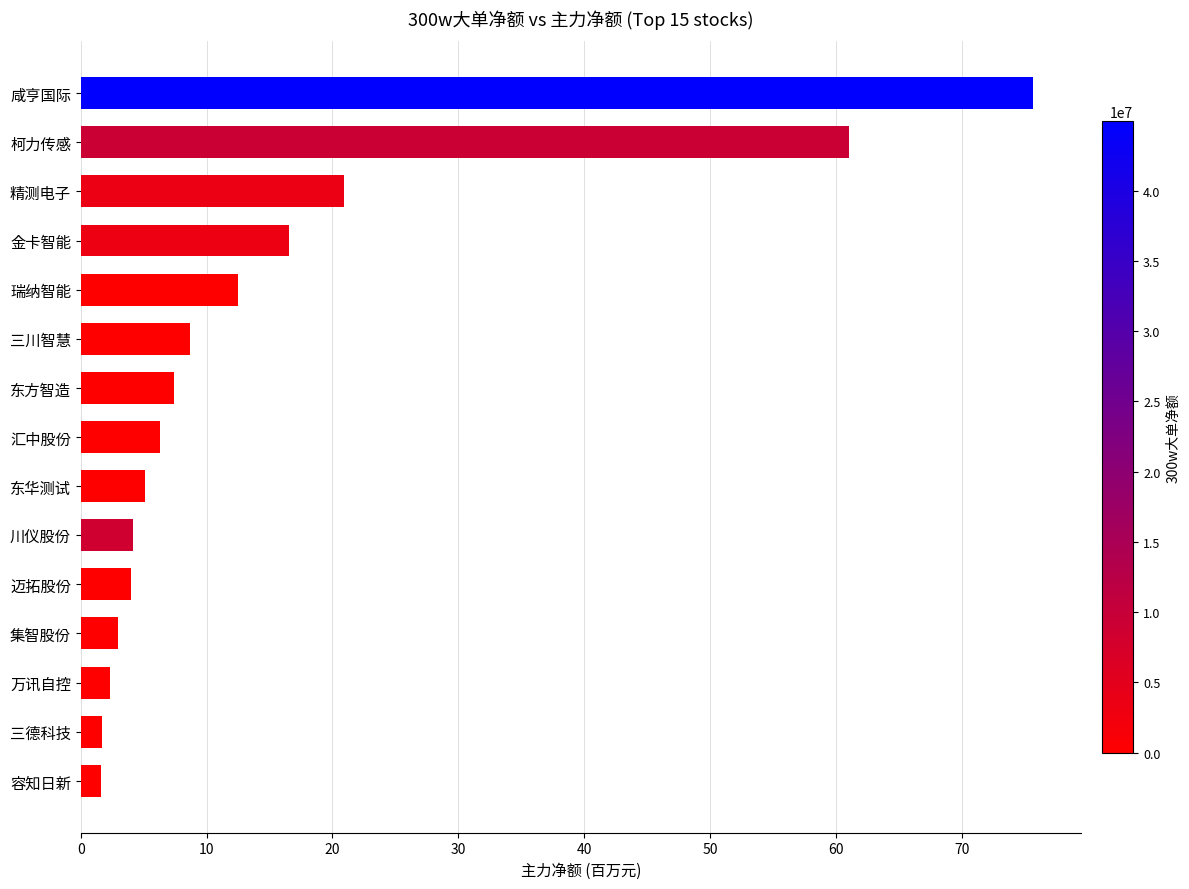

Is it true that the value at 川仪股份 is 4.2?

True